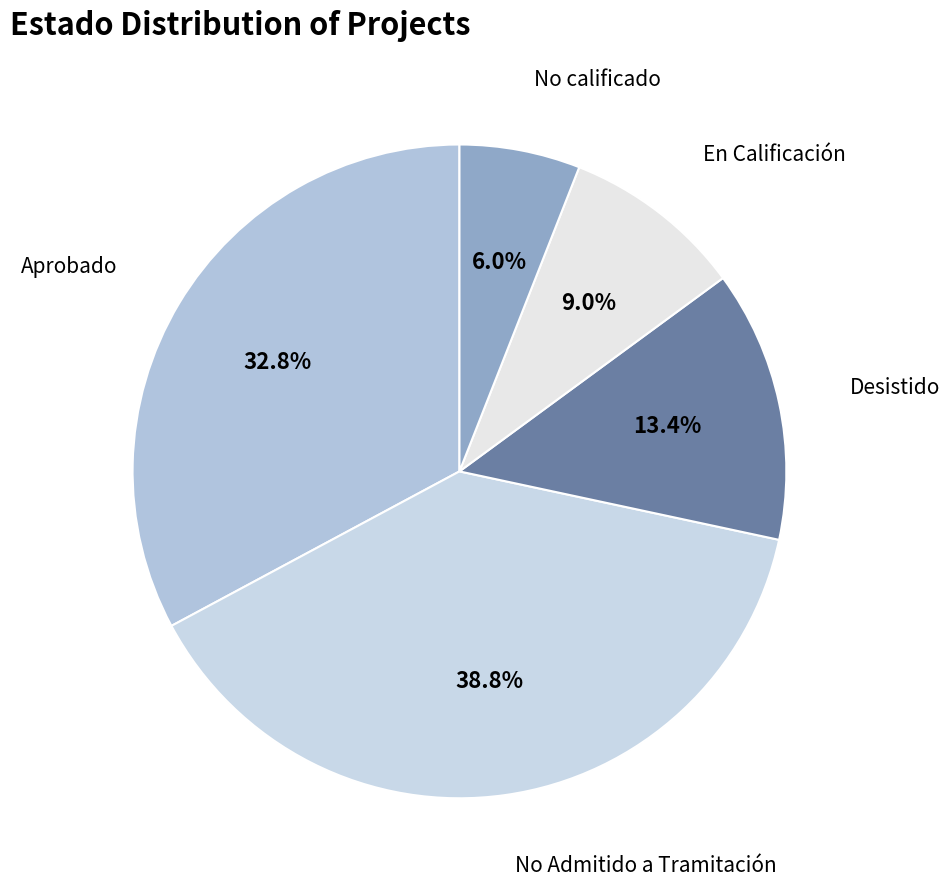

To the nearest percent, what is the difference between the largest and smallest slice percentages?

33%